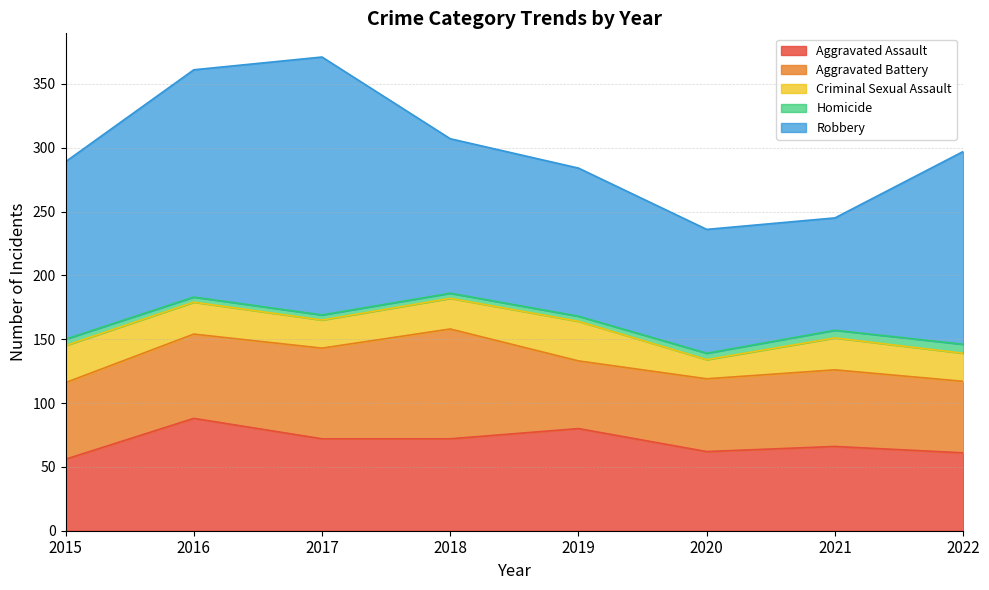

Reading left to right, extract all data points from this chart.

Aggravated Assault: 2015=56	2016=88	2017=72	2018=72	2019=80	2020=62	2021=66	2022=61
Aggravated Battery: 2015=60	2016=66	2017=71	2018=86	2019=53	2020=57	2021=60	2022=56
Criminal Sexual Assault: 2015=29	2016=25	2017=22	2018=24	2019=31	2020=15	2021=25	2022=22
Homicide: 2015=5	2016=4	2017=4	2018=4	2019=4	2020=5	2021=6	2022=7
Robbery: 2015=139	2016=178	2017=202	2018=121	2019=116	2020=97	2021=88	2022=151